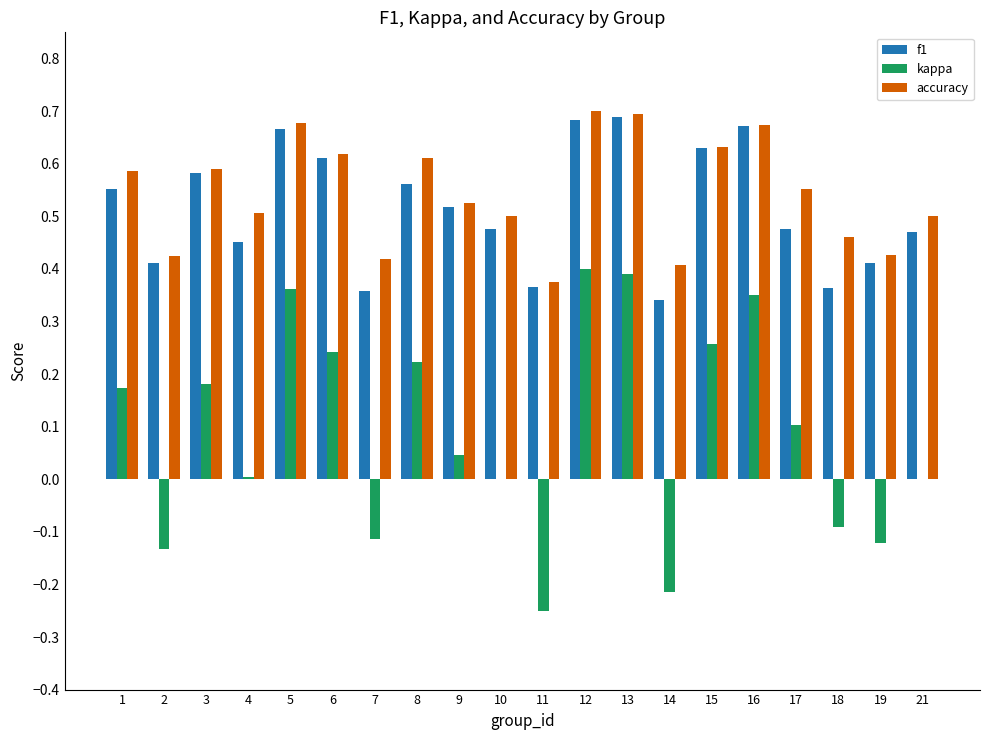

Is the value of f1 at 12 greater than the value of kappa at 13?

Yes